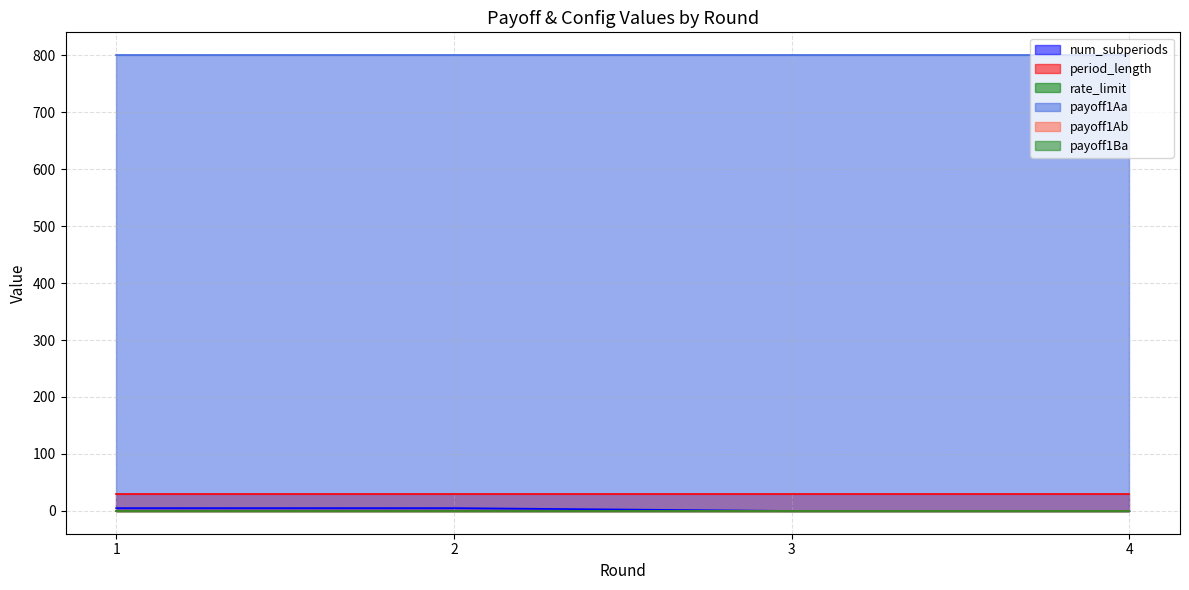

Rank the series at 3 from highest to lowest value.

payoff1Aa, period_length, num_subperiods, rate_limit, payoff1Ab, payoff1Ba